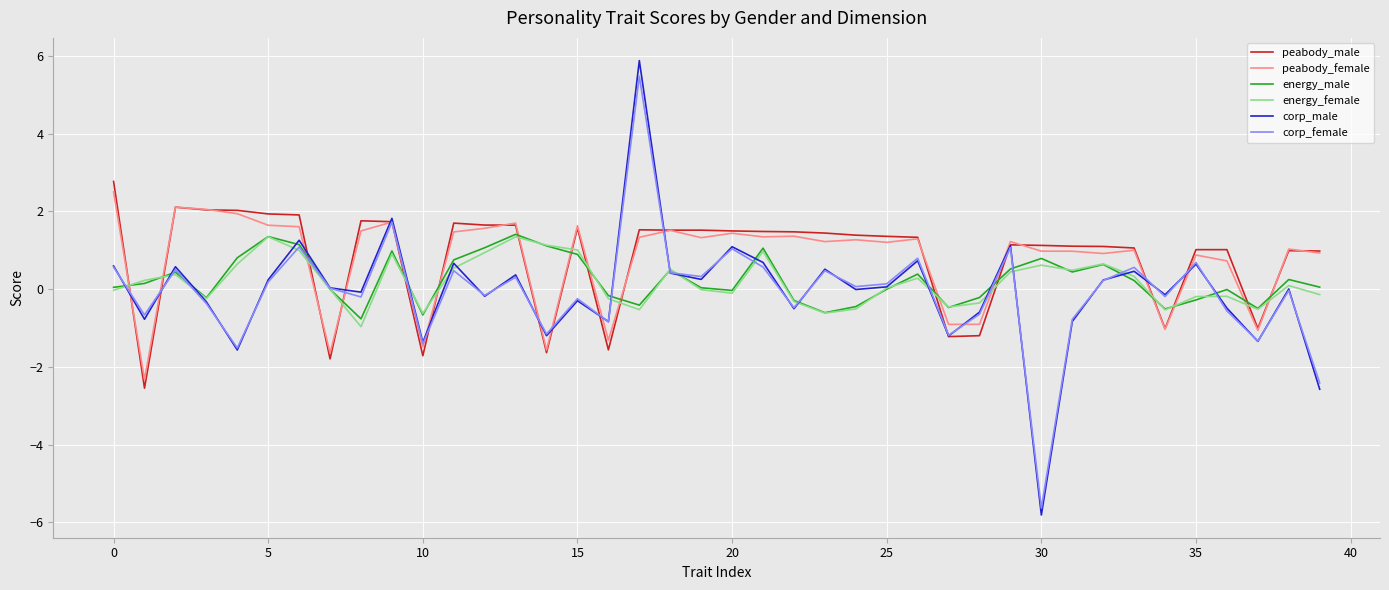

Which series has the largest range (max minus min)?

corp_male